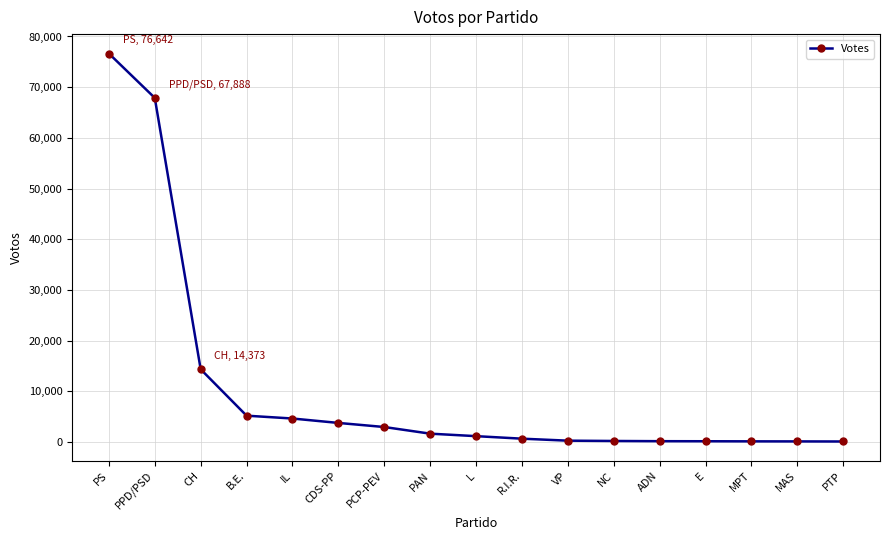

Does the chart display data point markers on the line(s)?

Yes